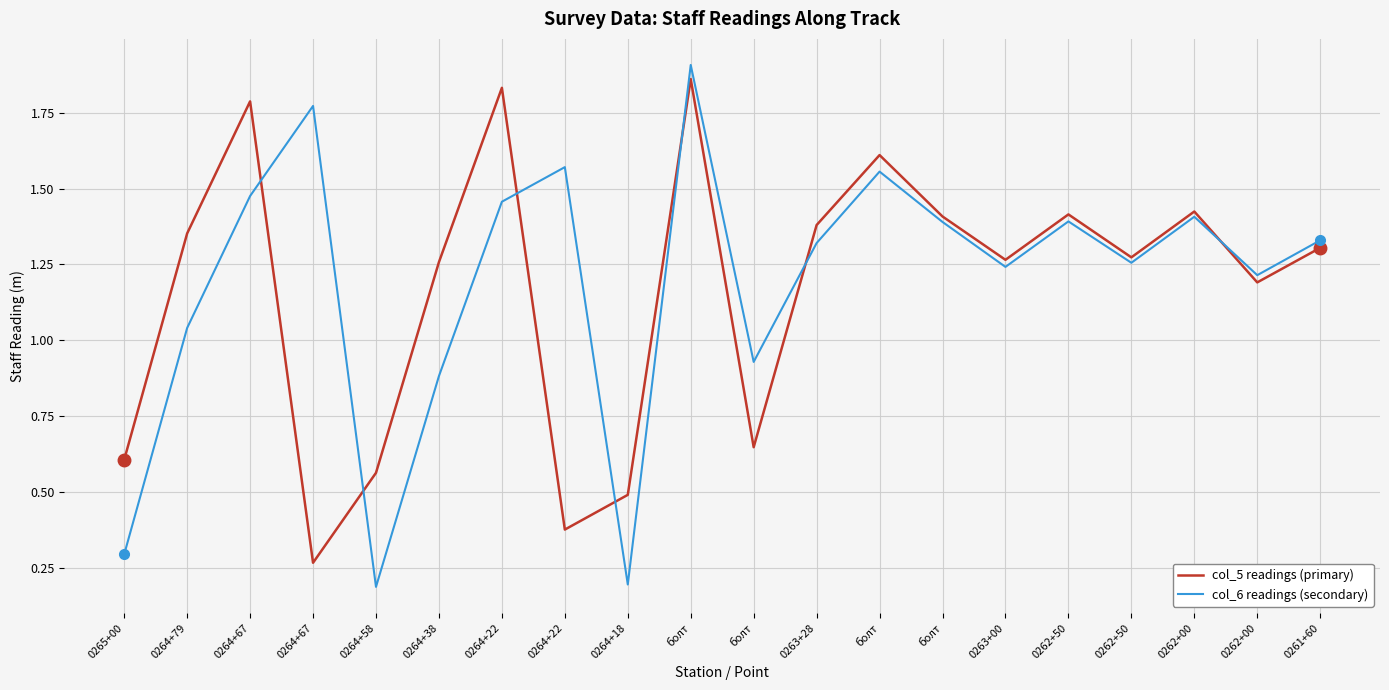

How many lines are shown in the chart?

2